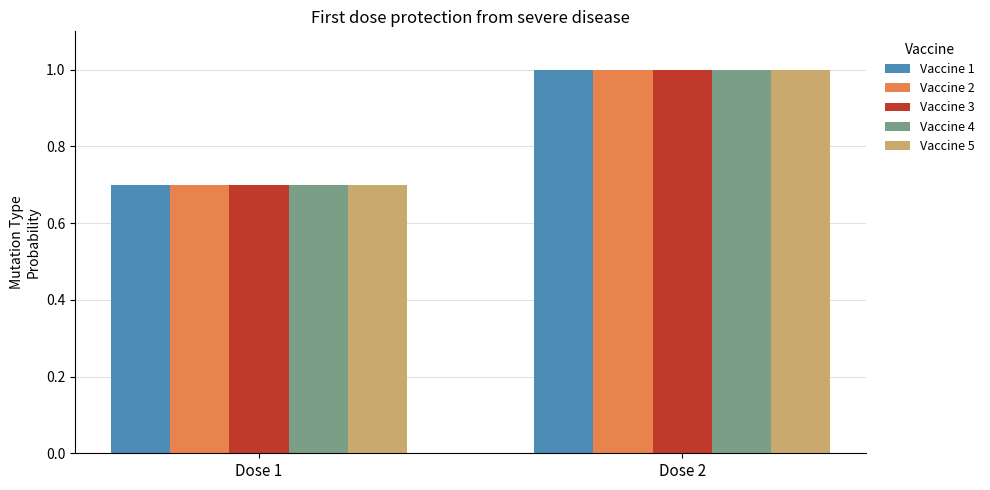

Rank the categories by Vaccine 3 value from lowest to highest.

Dose 1, Dose 2